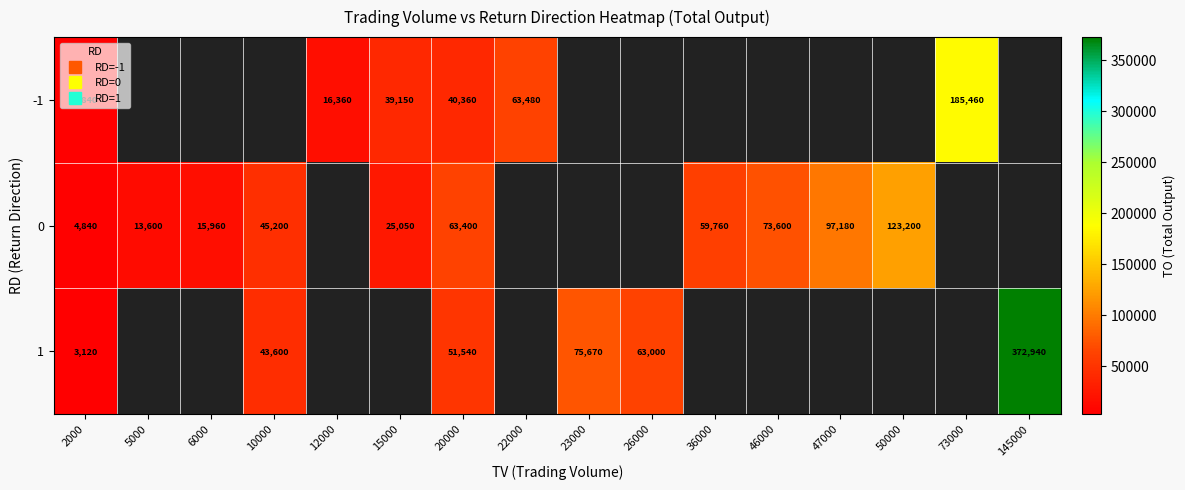

Which series has the largest range (max minus min)?

1